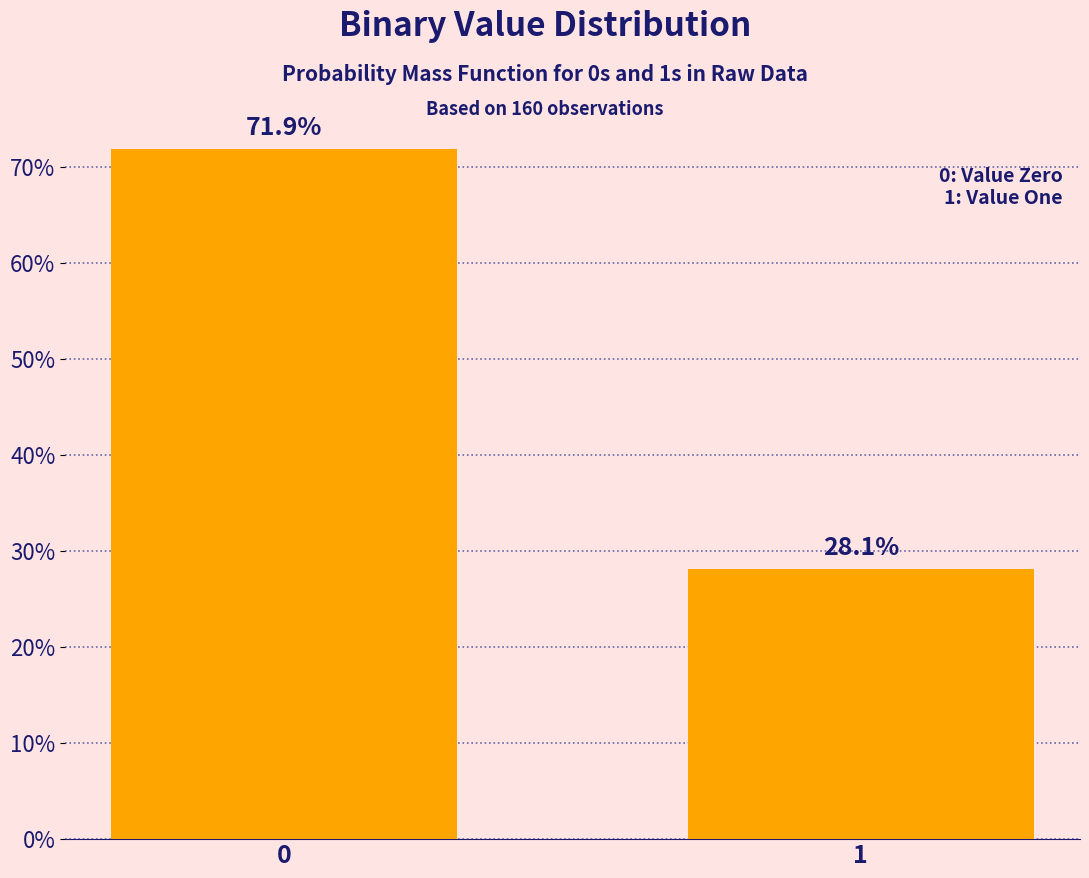

Are the bars horizontal?

No